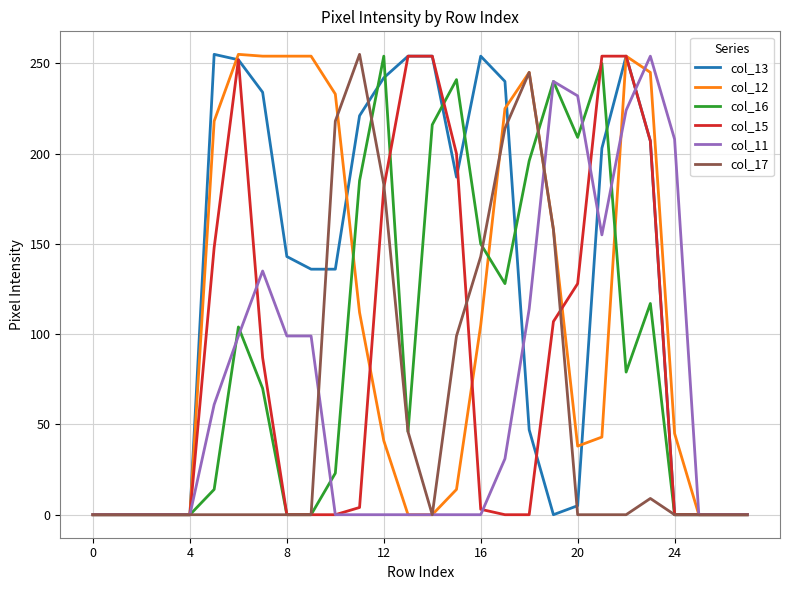

Which series has the largest total across all categories?

col_13